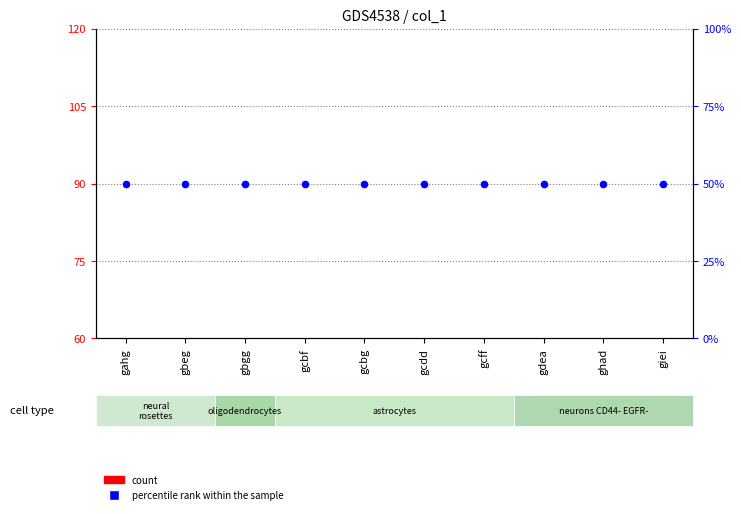

What are all the series names shown in the legend?

count, percentile rank within the sample